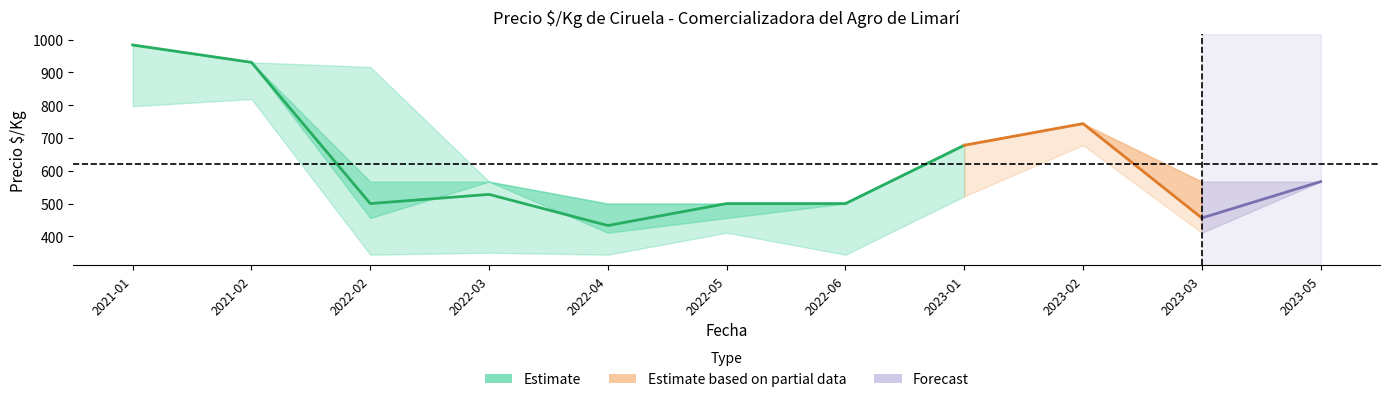

What is the smallest value displayed?

344